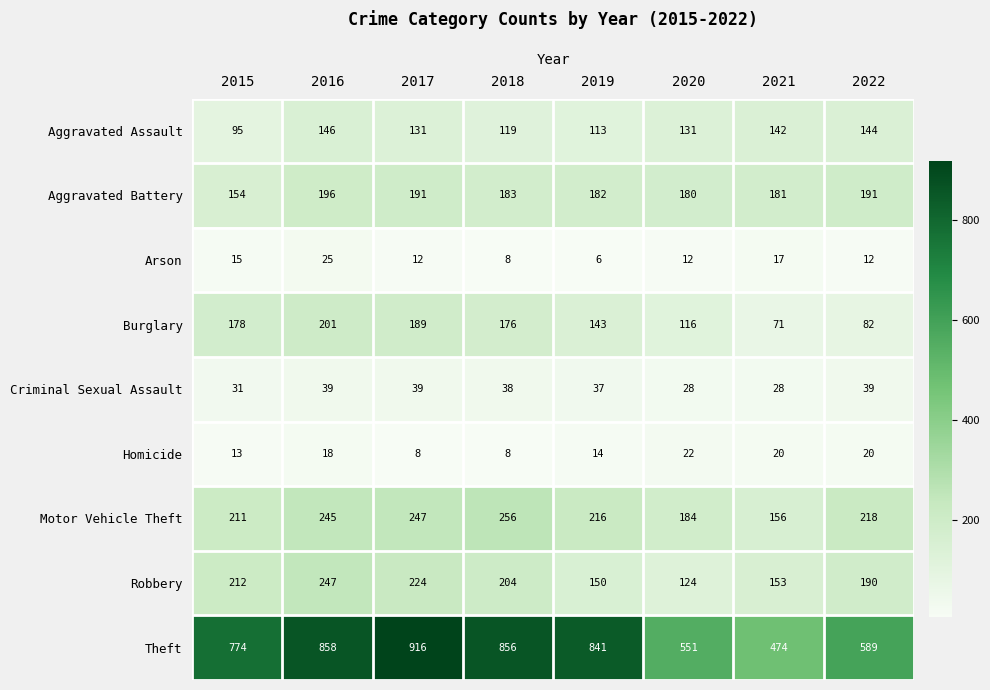

At how many categories does at least one series exceed 251?

8